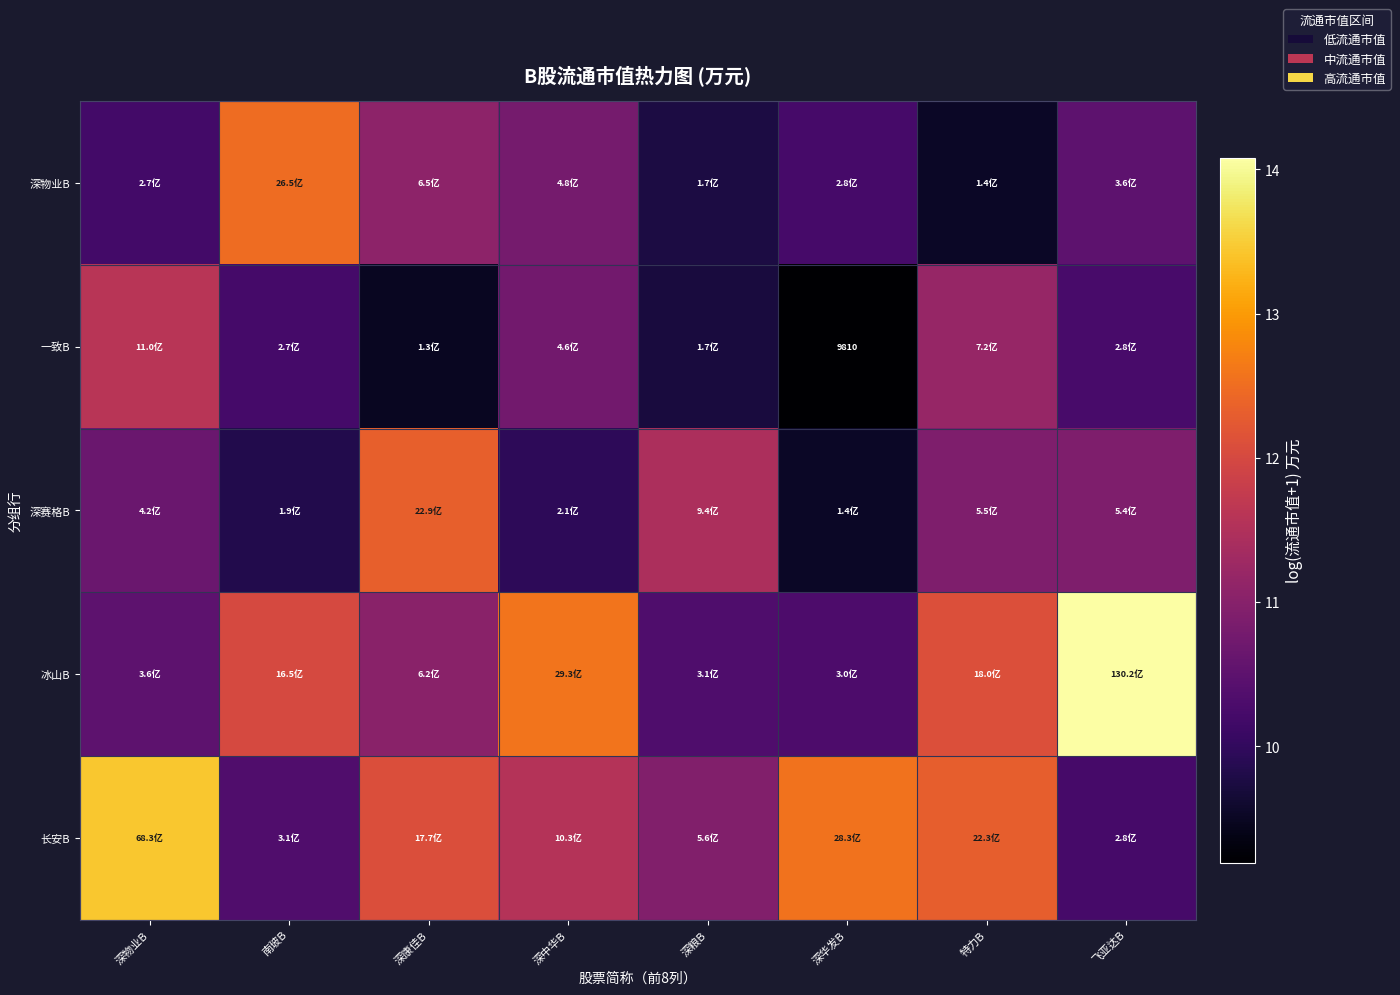

Between 深中华B and 深物业B, which is larger?

深中华B